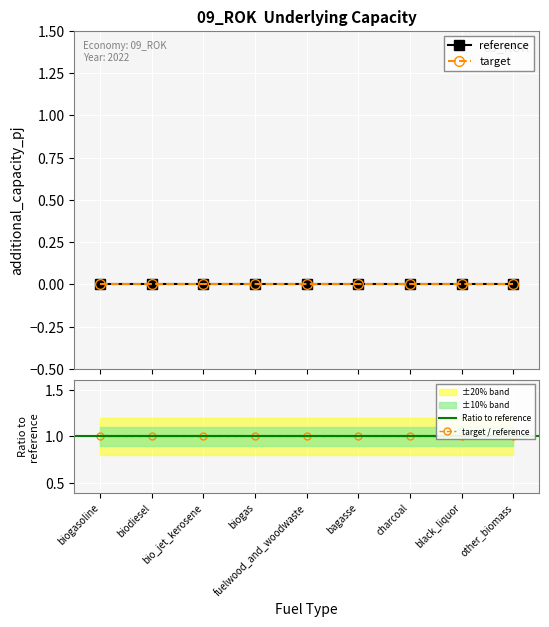

What is the greatest value displayed?

1